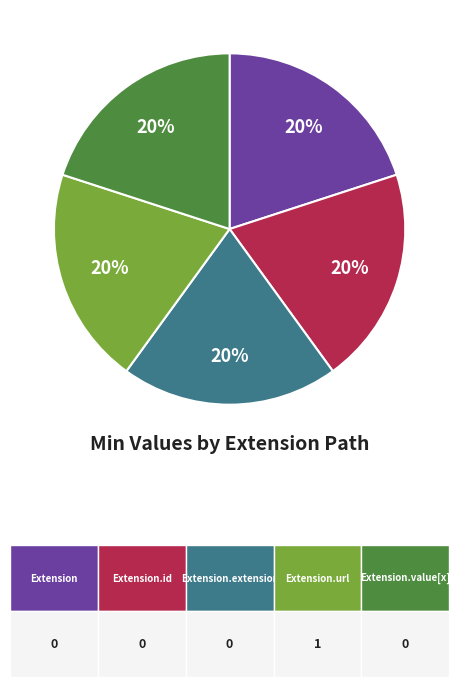

Does any single category account for the majority?

No